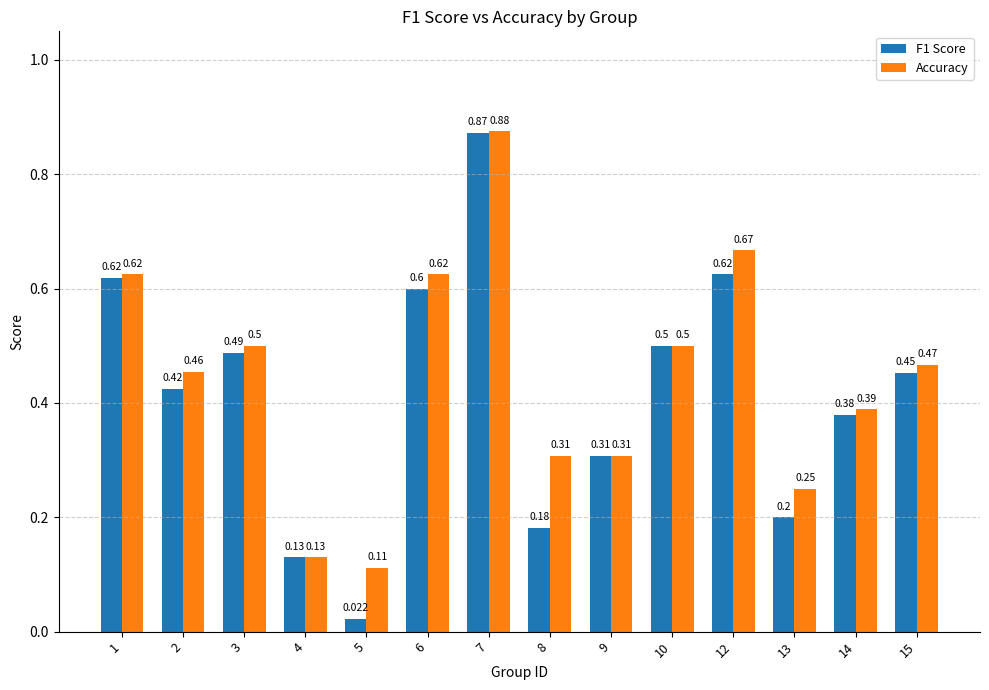

List the labels in order of F1 Score value, smallest first.

5, 4, 8, 13, 9, 14, 2, 15, 3, 10, 6, 1, 12, 7